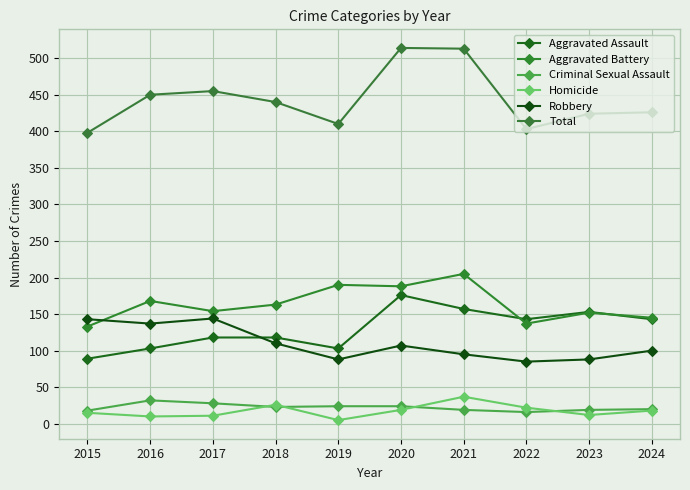

Reading left to right, extract all data points from this chart.

Aggravated Assault: 89	103	118	118	103	176	157	143	153	143
Aggravated Battery: 133	168	154	163	190	188	205	137	152	145
Criminal Sexual Assault: 18	32	28	23	24	24	19	16	19	20
Homicide: 15	10	11	26	5	19	37	22	12	18
Robbery: 143	137	144	110	88	107	95	85	88	100
Total: 398	450	455	440	410	514	513	403	424	426